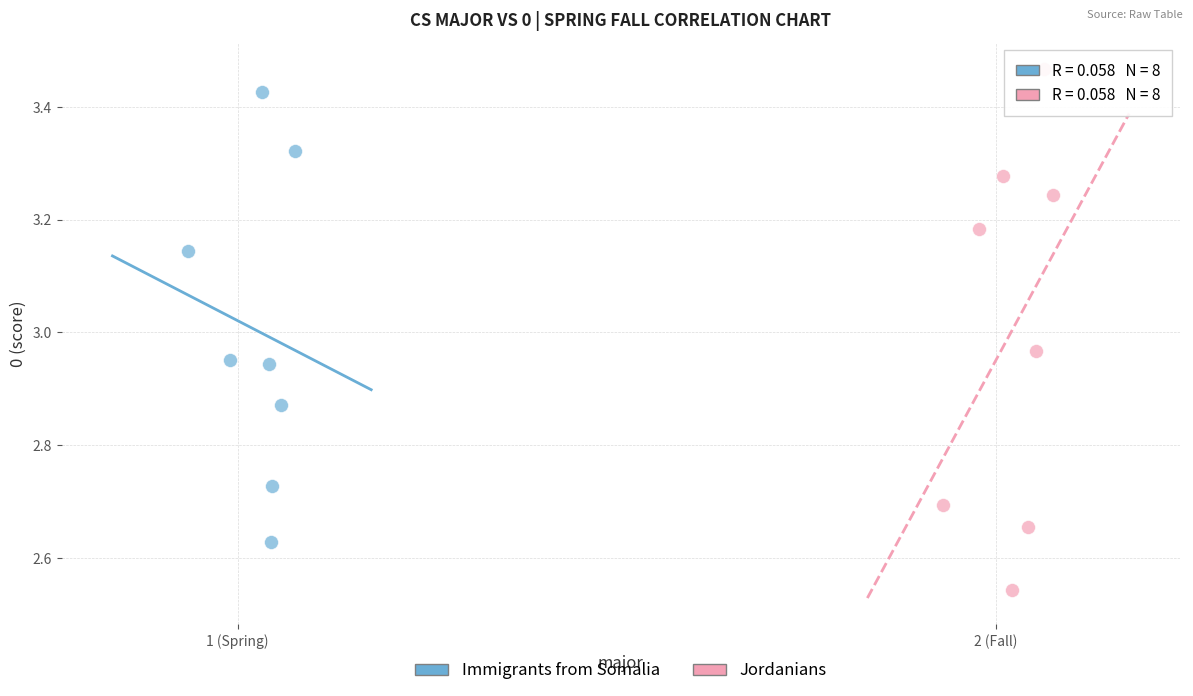

Which series has the largest Y range (max minus min)?

Jordanians